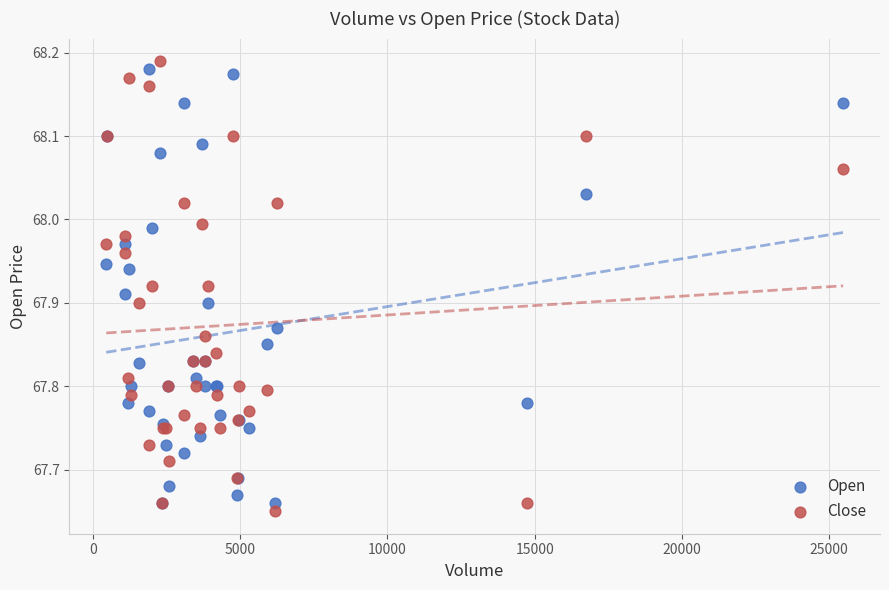

What is the X range (max minus min) for the scatter plot?

25010.0